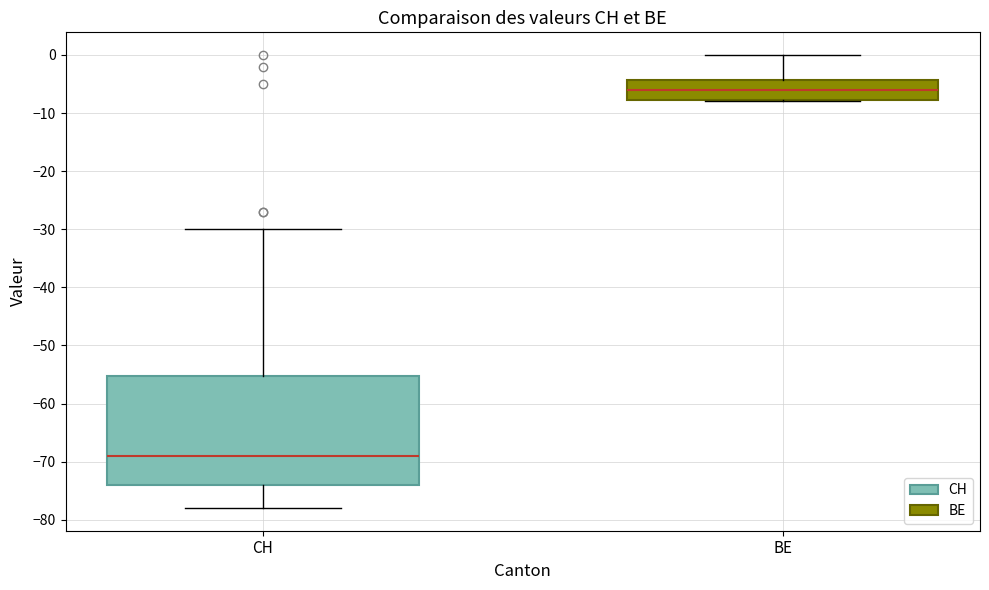

Comparing the boxes themselves (not the whiskers), which one is the tallest?

CH